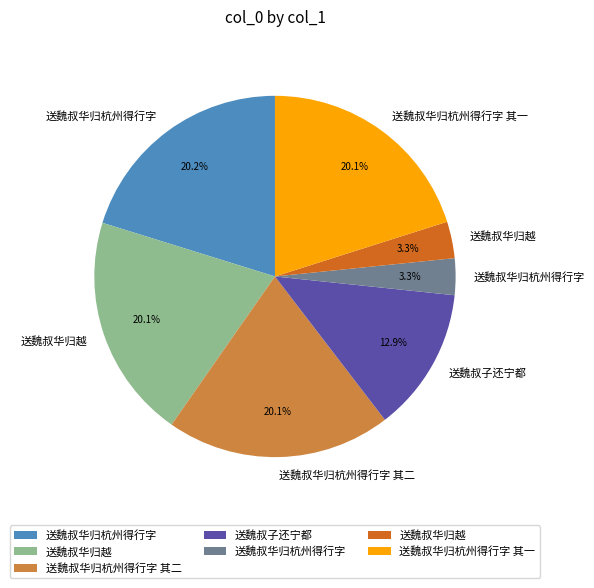

Count the number of slices in the pie.

7